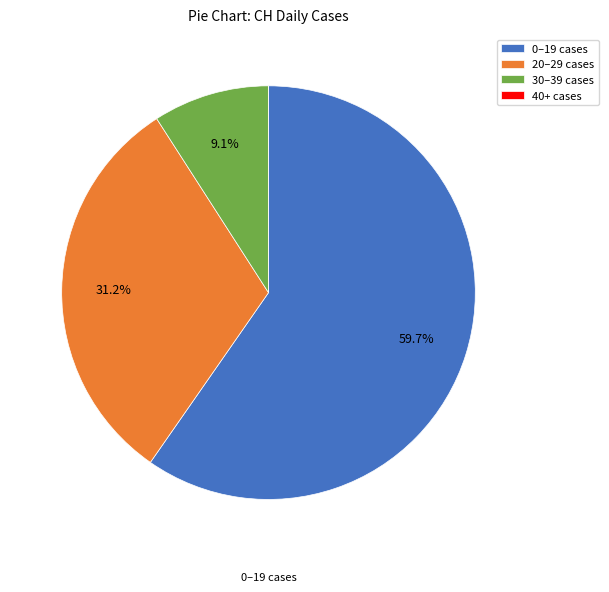

Between 0–19 cases and 20–29 cases, which is larger?

0–19 cases